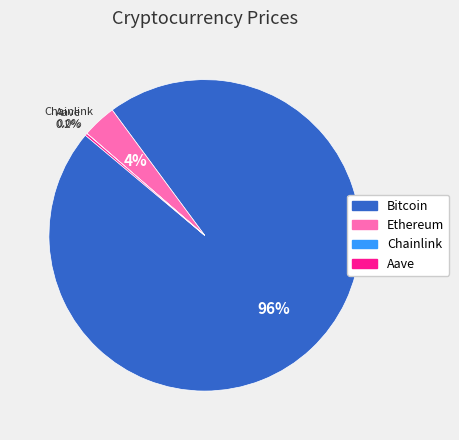

To the nearest percent, what is the difference between the largest and smallest slice percentages?

96%